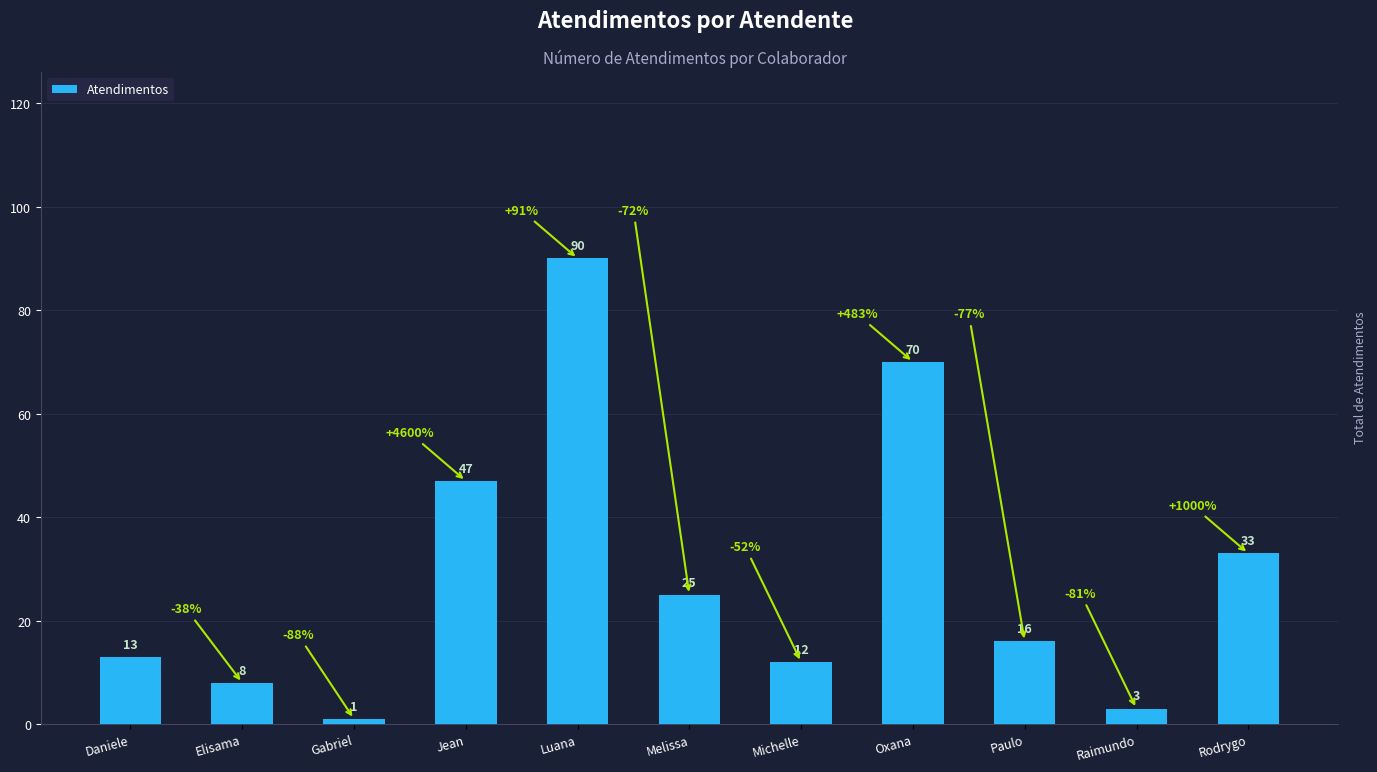

Which has a higher value, Melissa or Gabriel?

Melissa